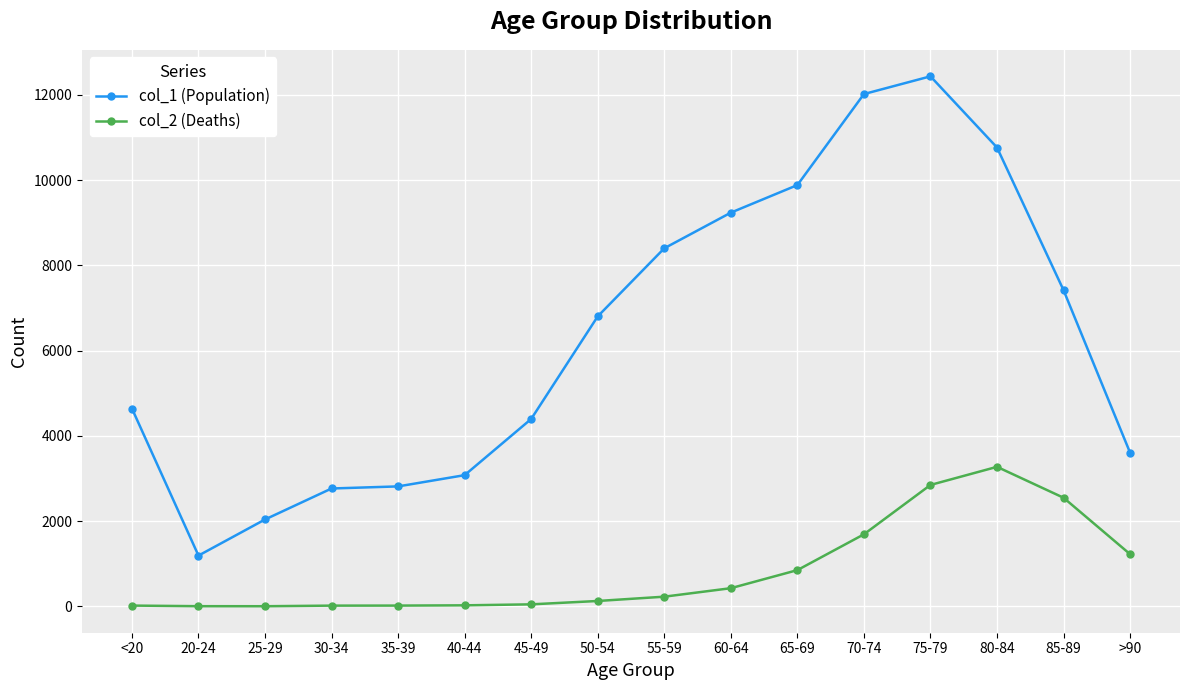

What are all the series names shown in the legend?

col_1 (Population), col_2 (Deaths)